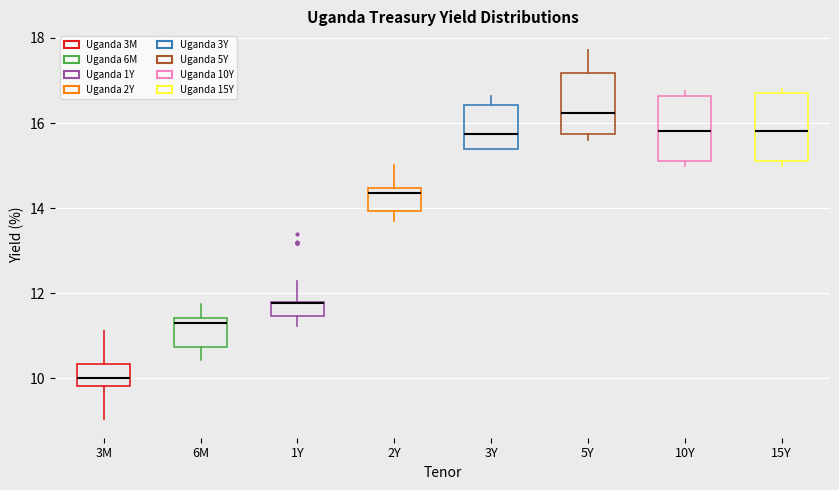

Where is the upper edge of the box for 3M on the y-axis? The values are not printed on the chart, so give them approximately, as read against the axis.

10.4